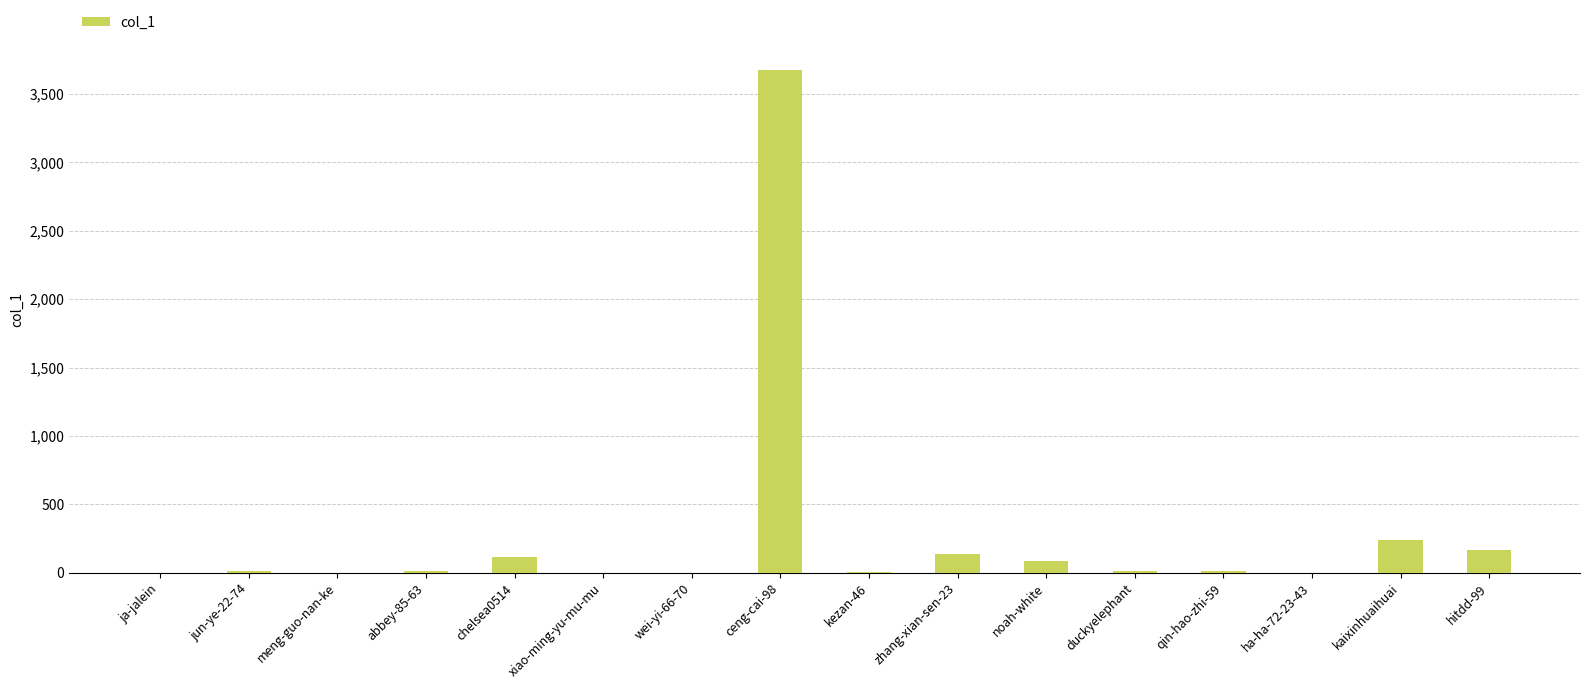

Between kaixinhuaihuai and meng-guo-nan-ke, which is larger?

kaixinhuaihuai